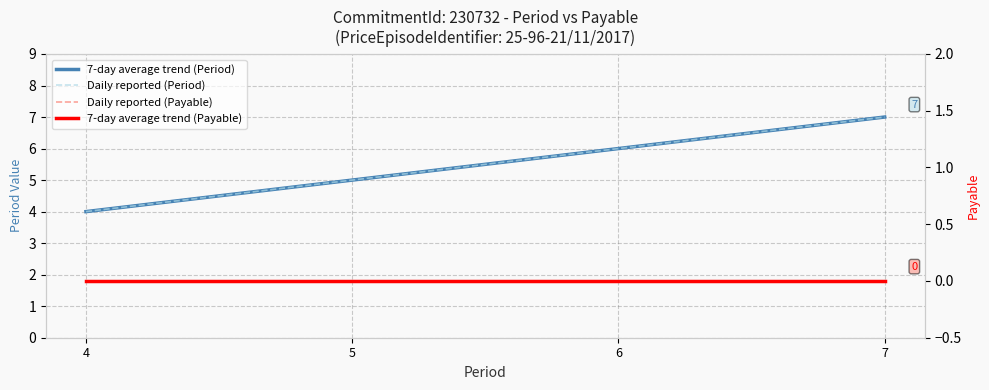

Reading right to left, what are all the values shown in this chart?

7-day average trend (Period): 7=7	6=6	5=5	4=4
Daily reported (Period): 7=7	6=6	5=5	4=4
Daily reported (Payable): 7=0	6=0	5=0	4=0
7-day average trend (Payable): 7=0	6=0	5=0	4=0